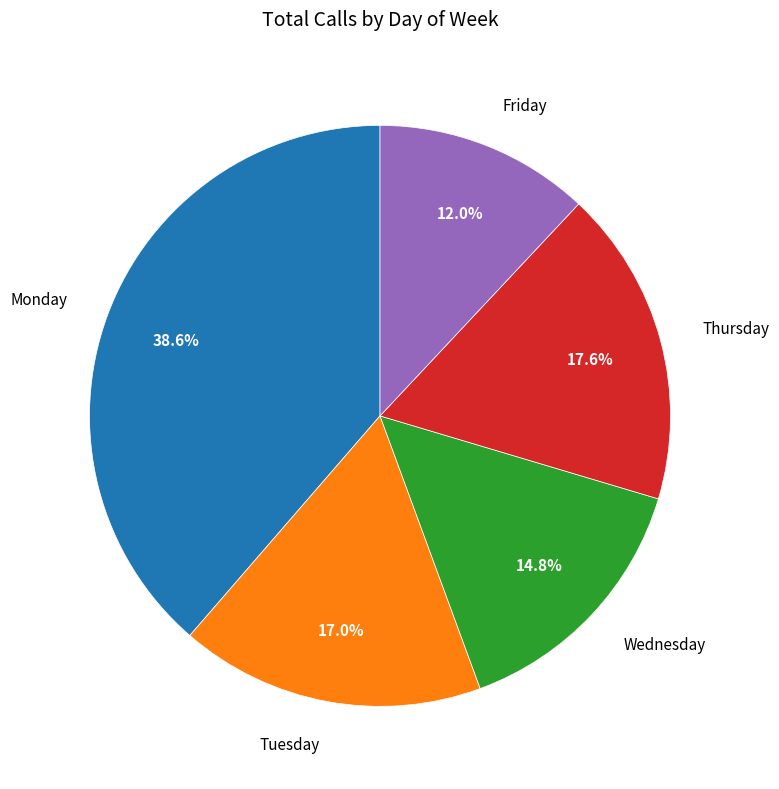

Is there a majority slice in this chart?

No